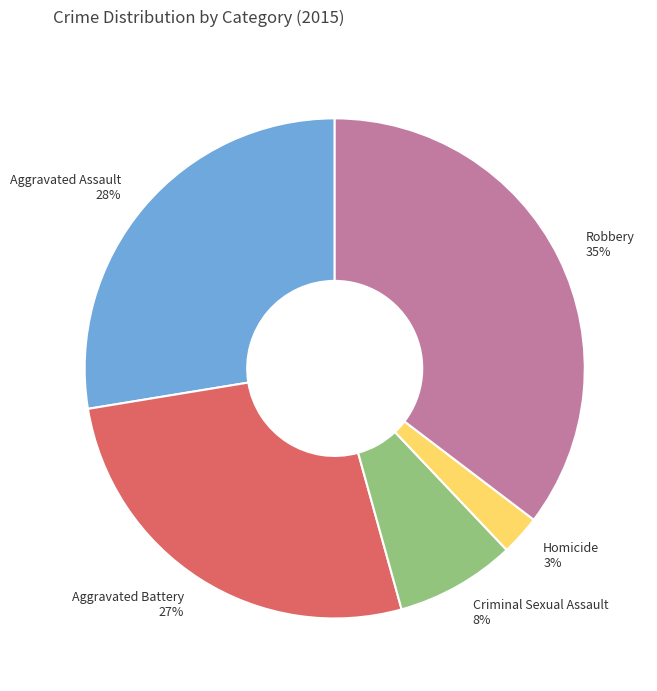

What is the smallest slice in the pie chart?

Homicide